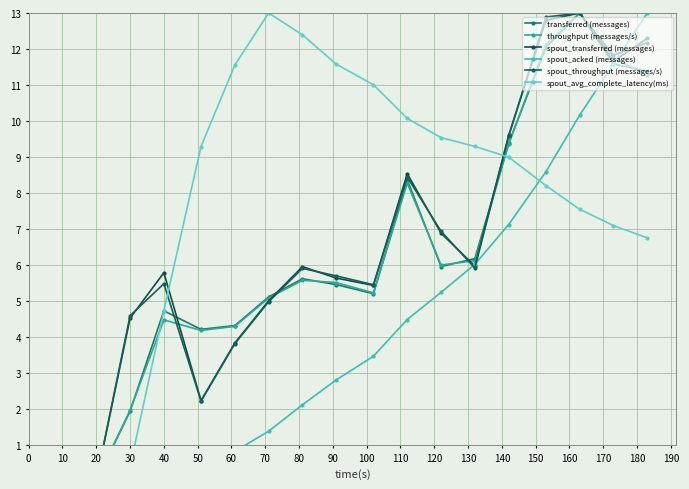

Count the number of categories in the chart.

18